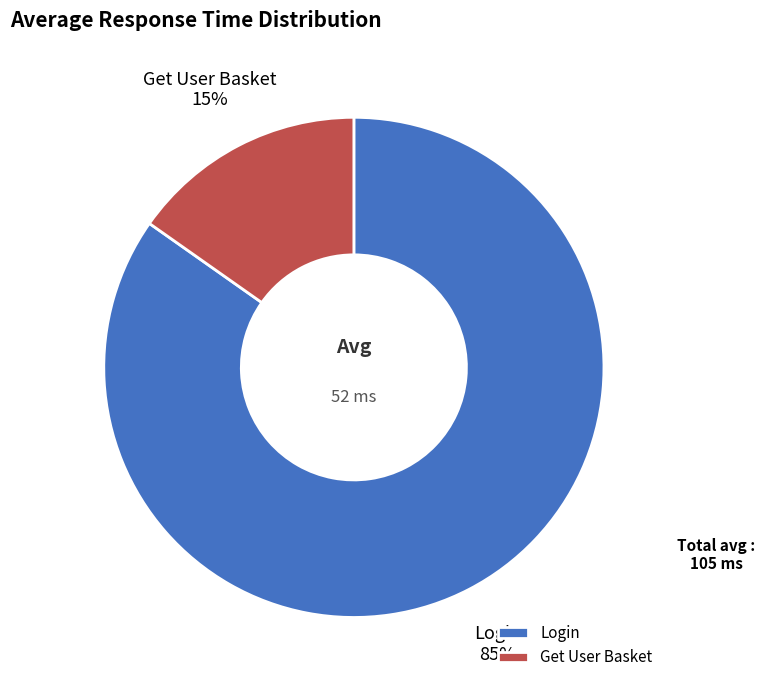

Count the number of slices in the pie.

2